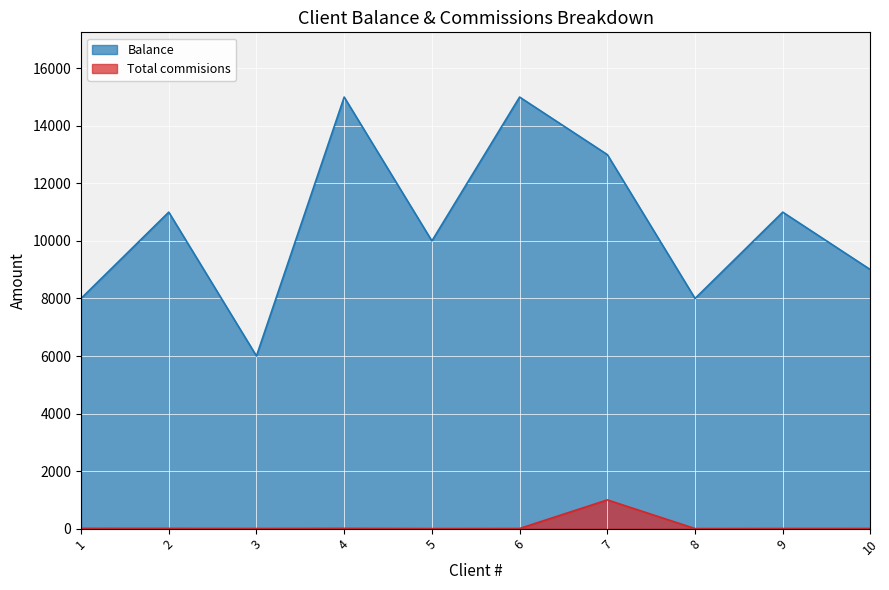

Which series has the largest total across all categories?

Balance